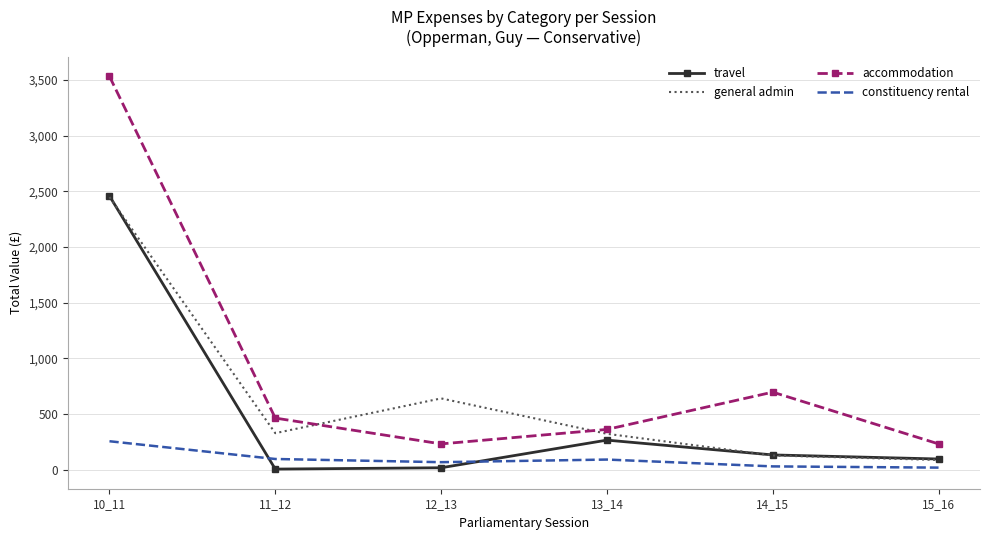

At which category does accommodation reach its first local peak?

14_15